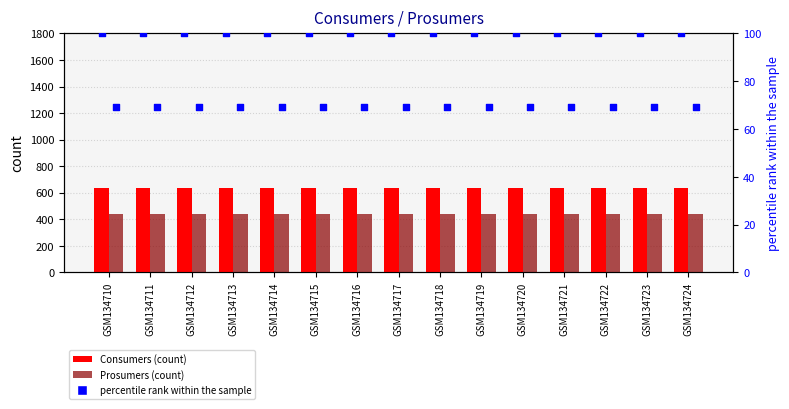

Is the value of percentile rank (Prosumers) at GSM134713 greater than the value of Consumers at GSM134721?

No